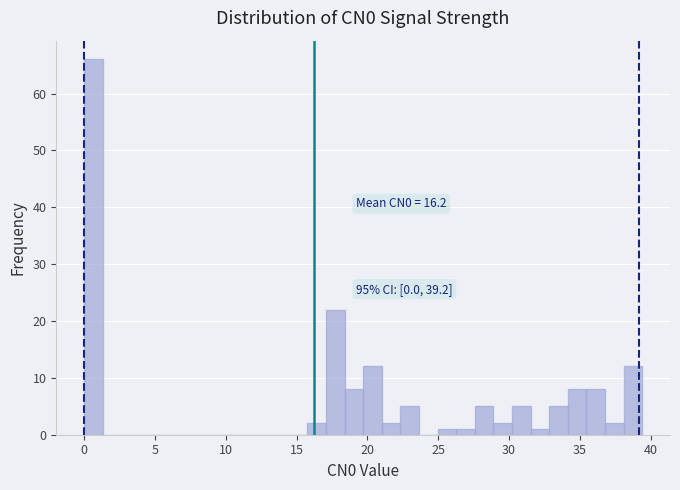

Around what value on the x-axis is the tallest bar? Give the approximate position of its centre, as read against the axis.

0.5